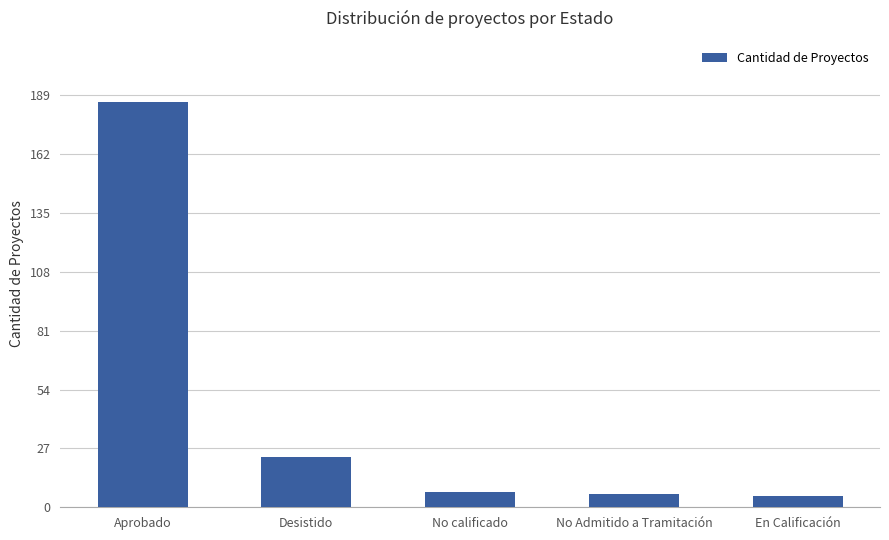

The value at En Calificación is 5. True or false?

True